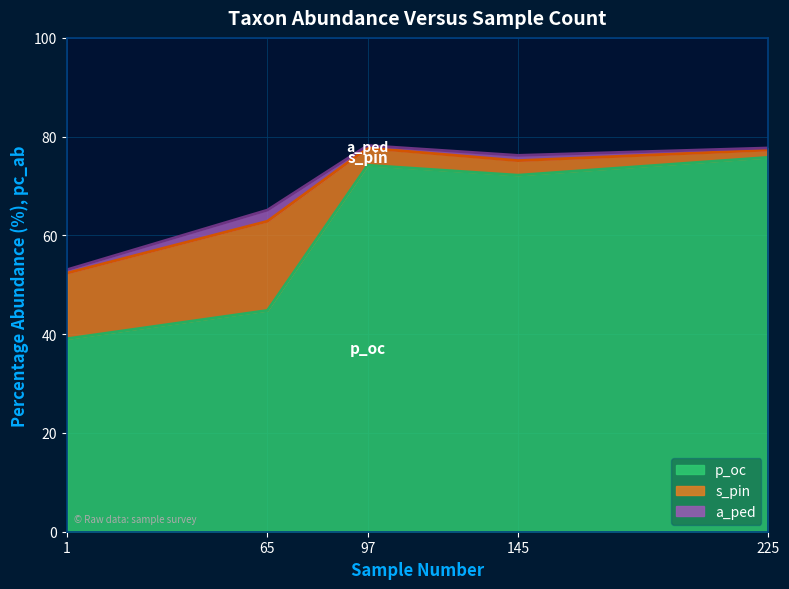

Does the chart display data point markers on the line(s)?

No